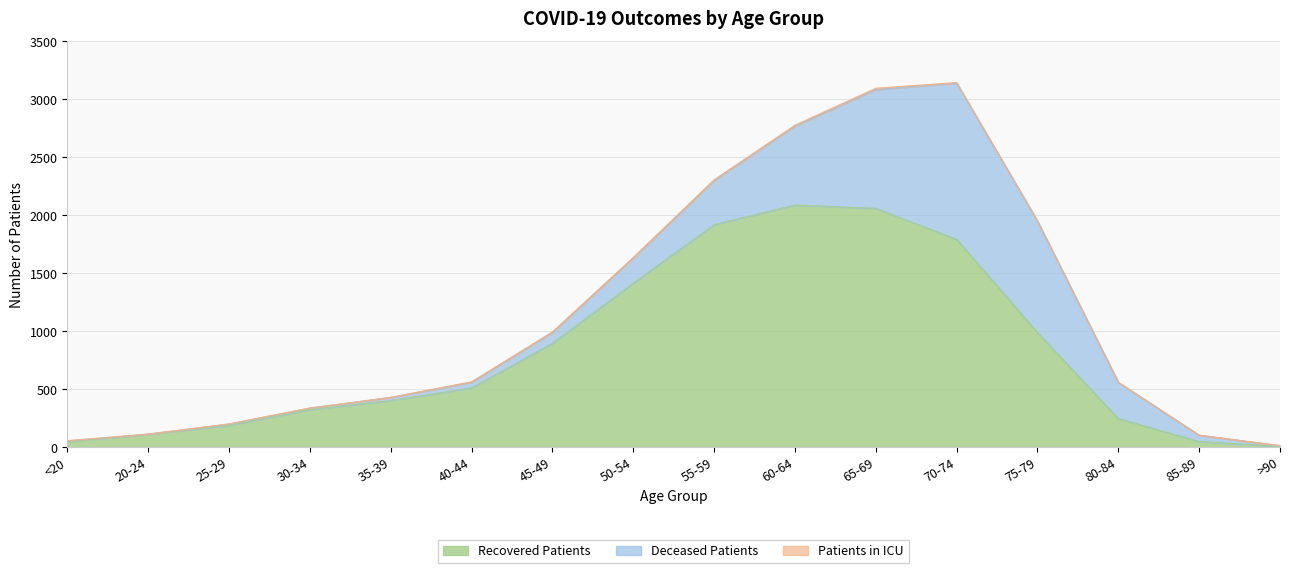

Reading left to right, what are all the values shown in this chart?

Recovered Patients: <20=50	20-24=114	25-29=190	30-34=326	35-39=405	40-44=513	45-49=898	50-54=1417	55-59=1921	60-64=2090	65-69=2062	70-74=1794	75-79=990	80-84=249	85-89=51	>90=9
Deceased Patients: <20=7	20-24=1	25-29=12	30-34=14	35-39=26	40-44=50	45-49=95	50-54=218	55-59=382	60-64=682	65-69=1024	70-74=1348	75-79=960	80-84=312	85-89=55	>90=6
Patients in ICU: <20=1	20-24=0	25-29=1	30-34=0	35-39=1	40-44=3	45-49=2	50-54=2	55-59=4	60-64=6	65-69=11	70-74=4	75-79=4	80-84=1	85-89=0	>90=1